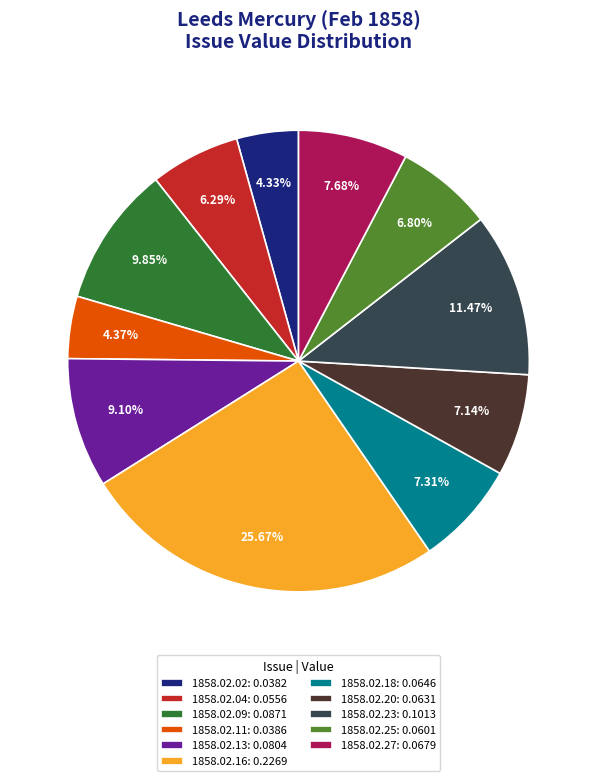

Which slice is the largest?

1858.02.16